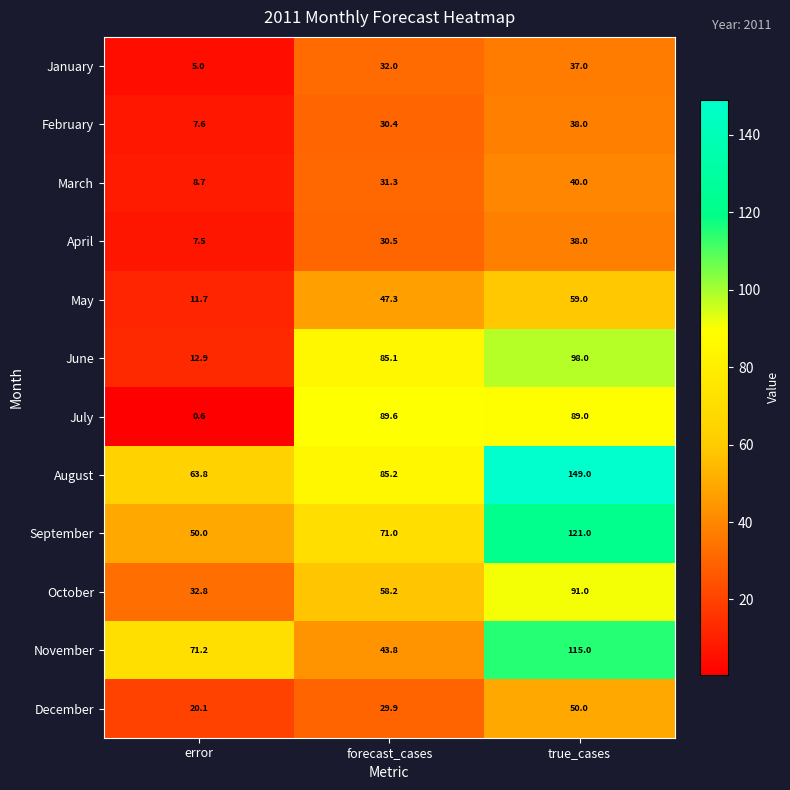

Which series changed the most between error and forecast_cases?

July